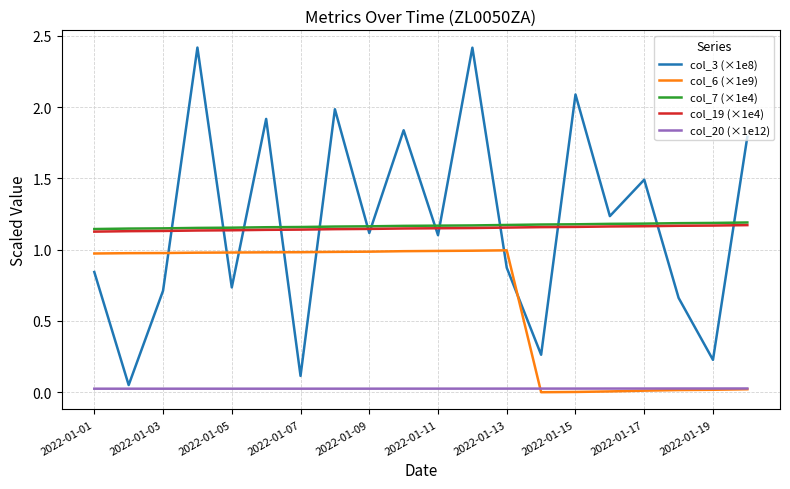

True or false: col_6 (×1e9) and col_19 (×1e4) intersect in this chart.

False